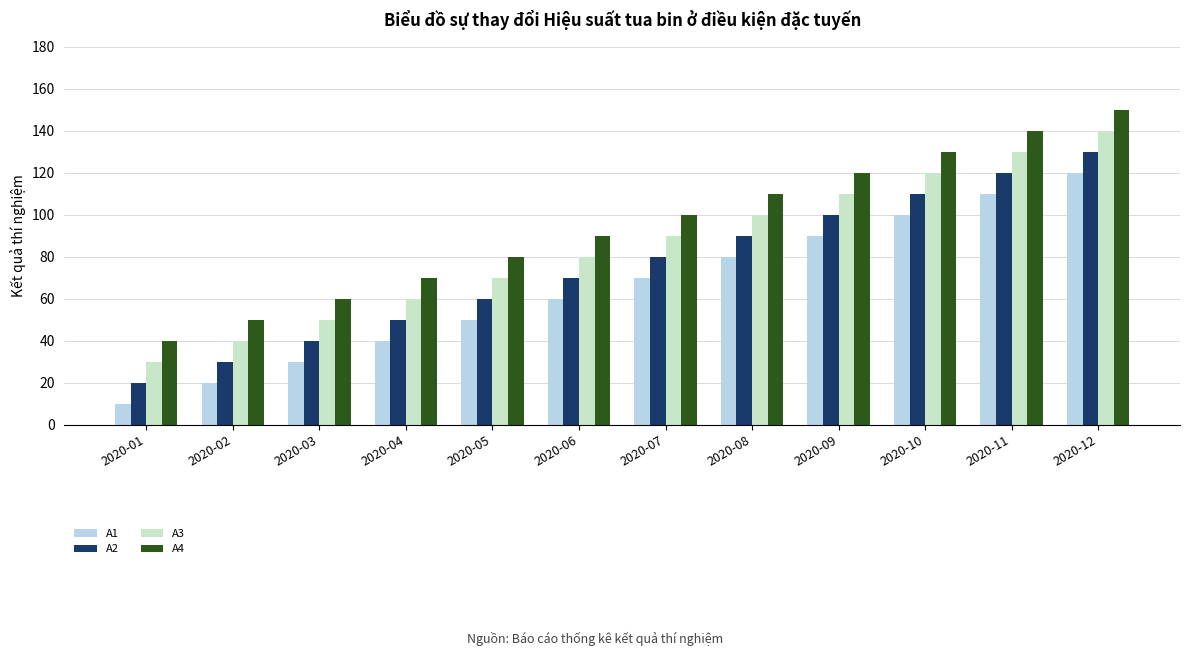

How many bars are there in total?

48